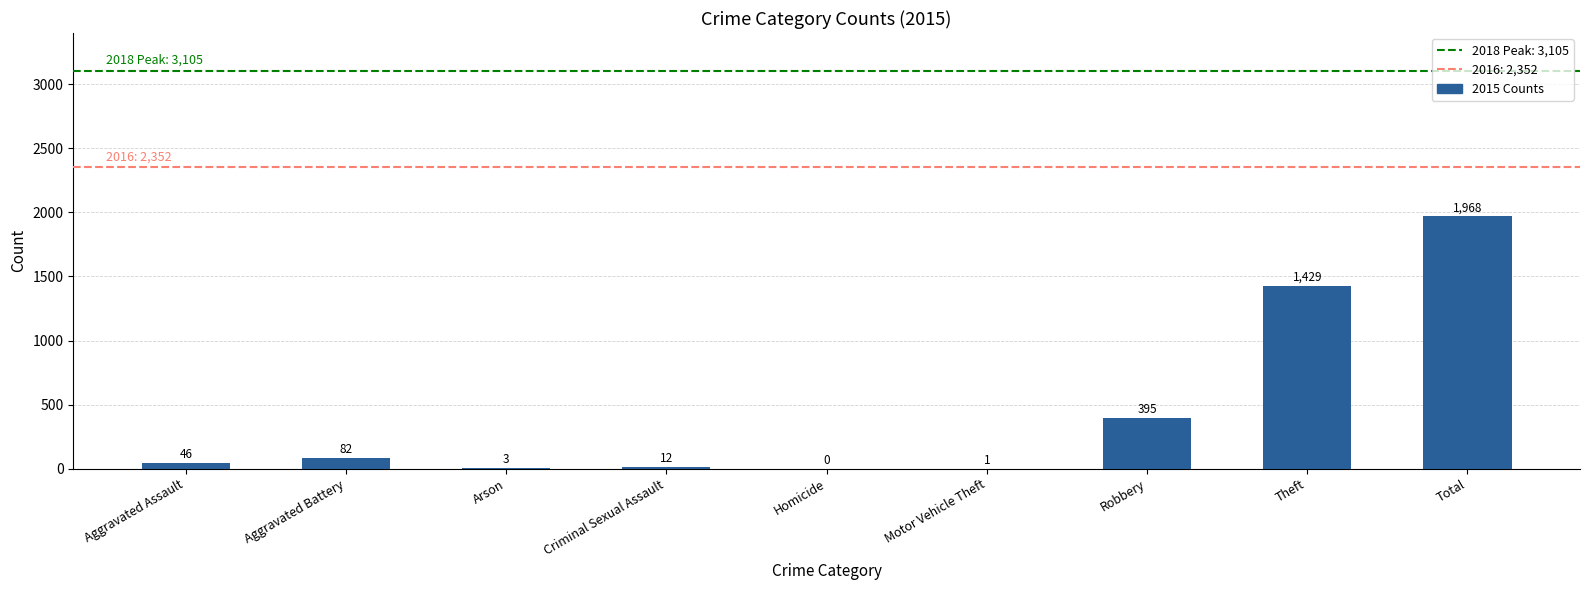

How many values are above zero?

8